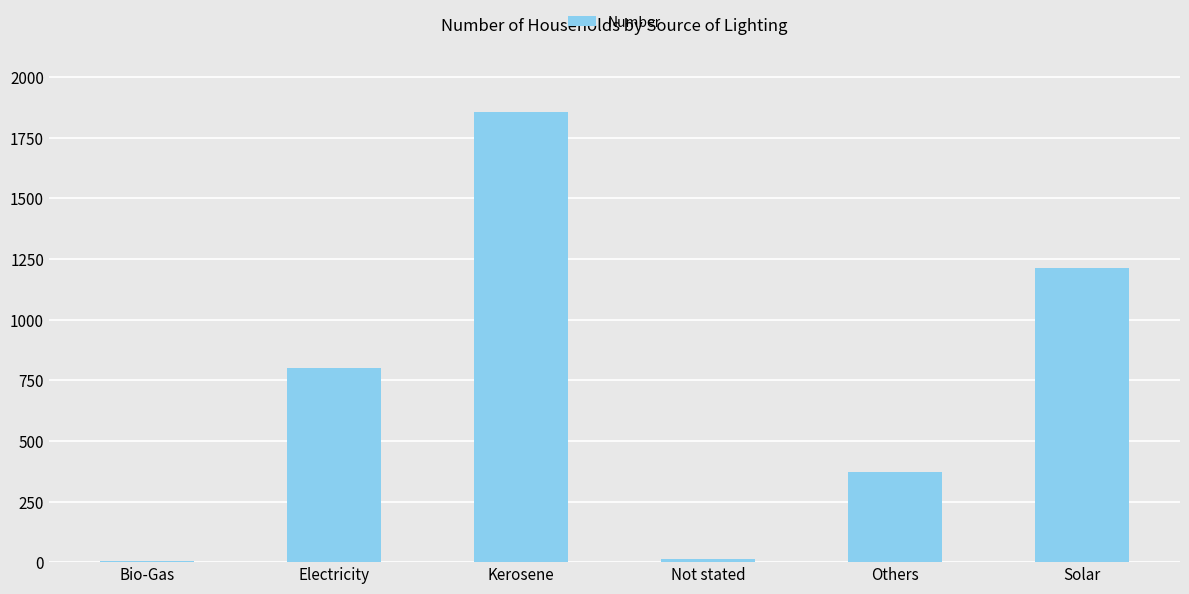

Reading left to right, list all the values displayed in this chart.

5	802	1858	14	371	1213